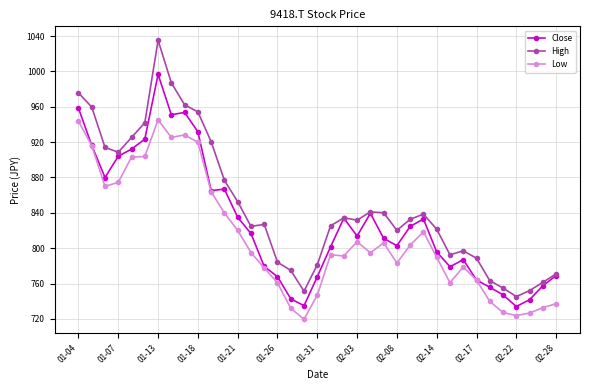

What is the smallest value displayed?

719.5